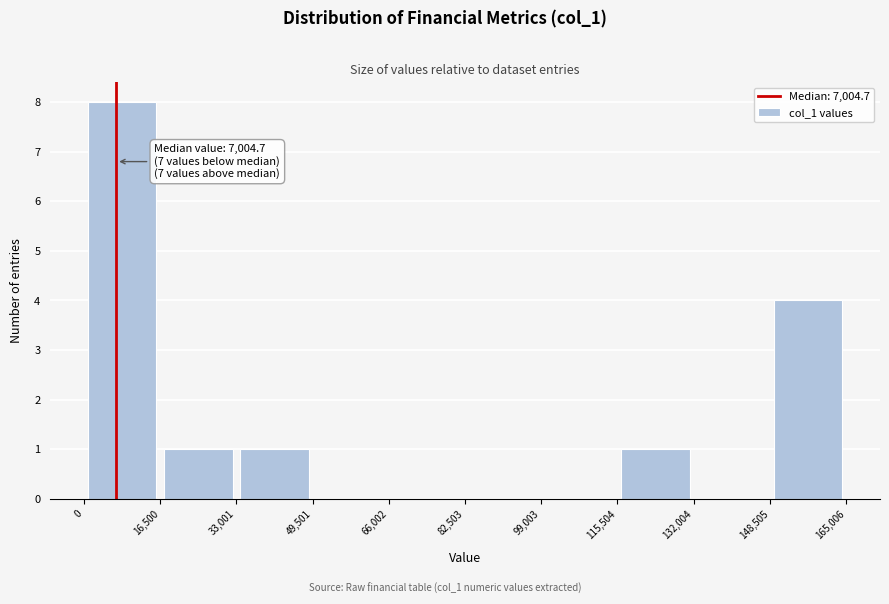

Which range on the x-axis has the tallest bar?

0 to 16,500